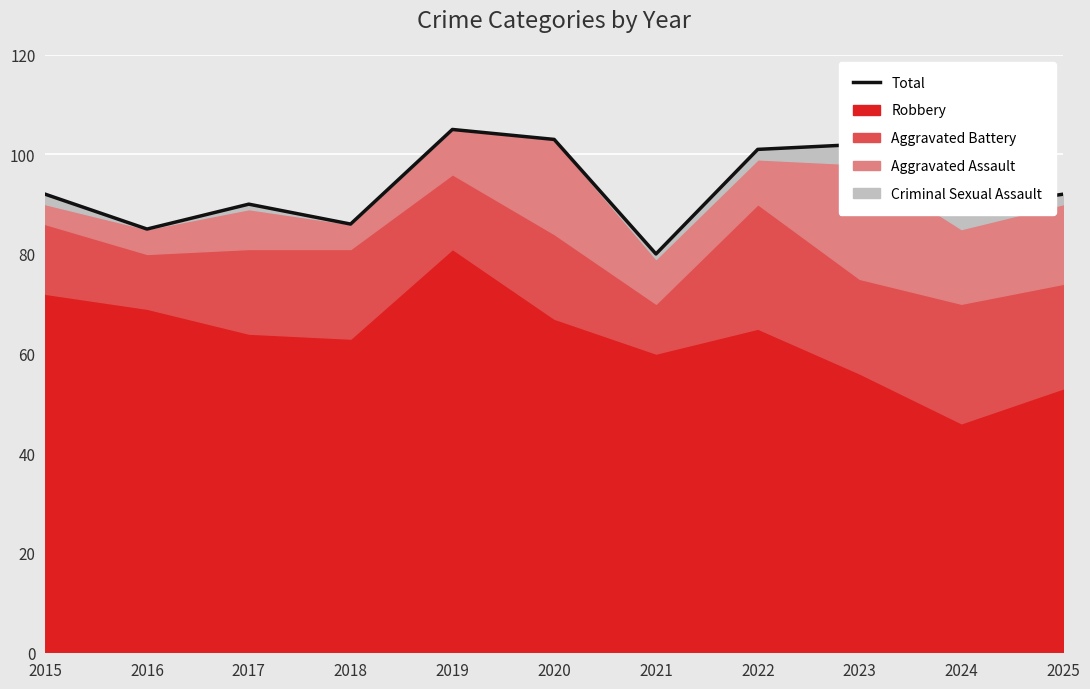

How many interior local peaks (higher than both neighbors) does the data have?

3